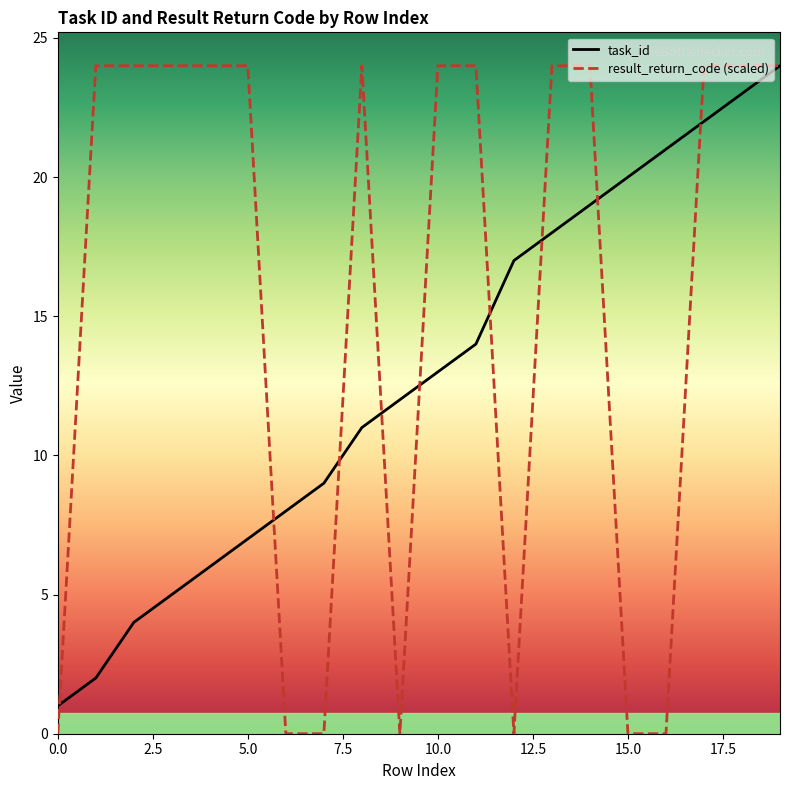

What is the sum of all result_return_code (scaled) values?

312